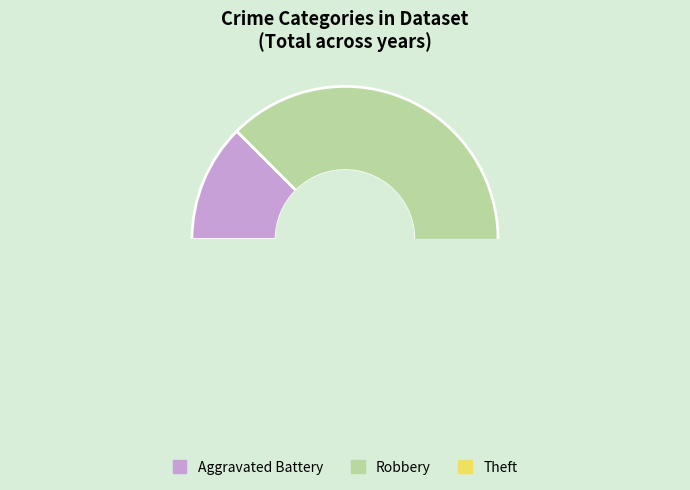

Which slice is the smallest?

Aggravated Battery